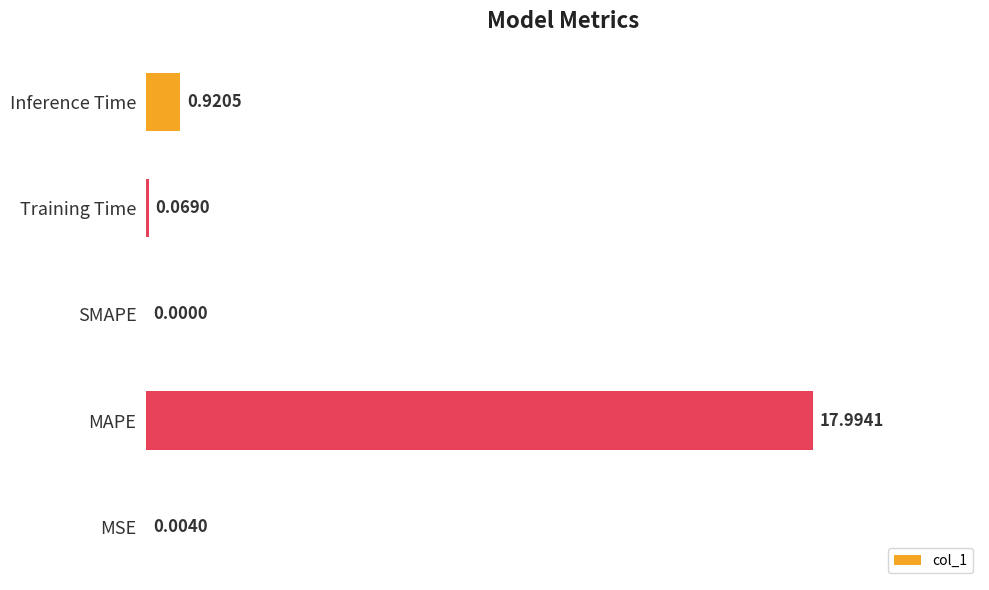

Where is the data nearest to the value 8?

Inference Time